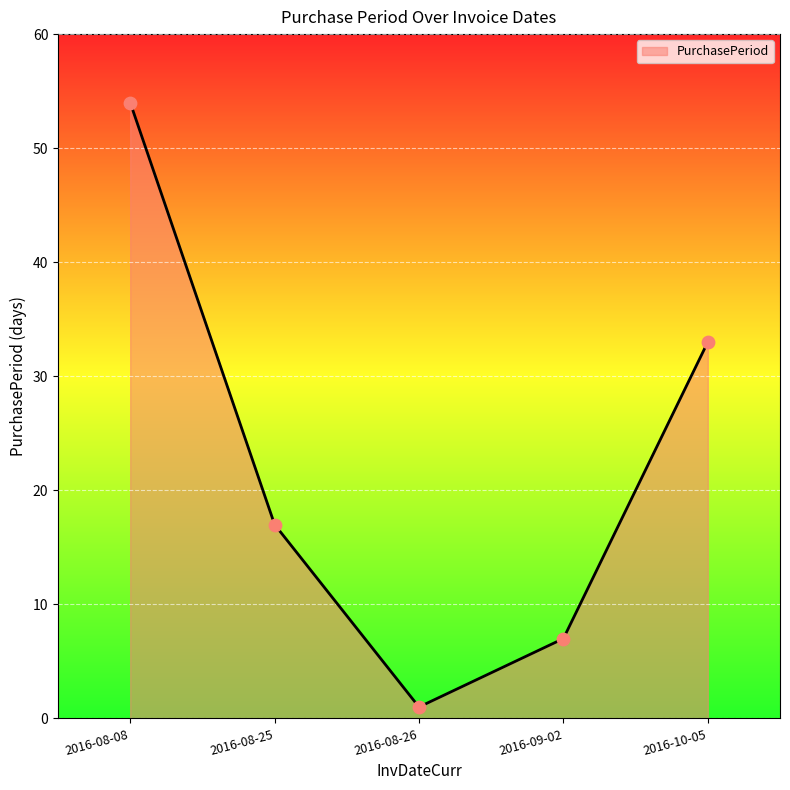

What is the change in value from 2016-08-25 to 2016-09-02?

-10